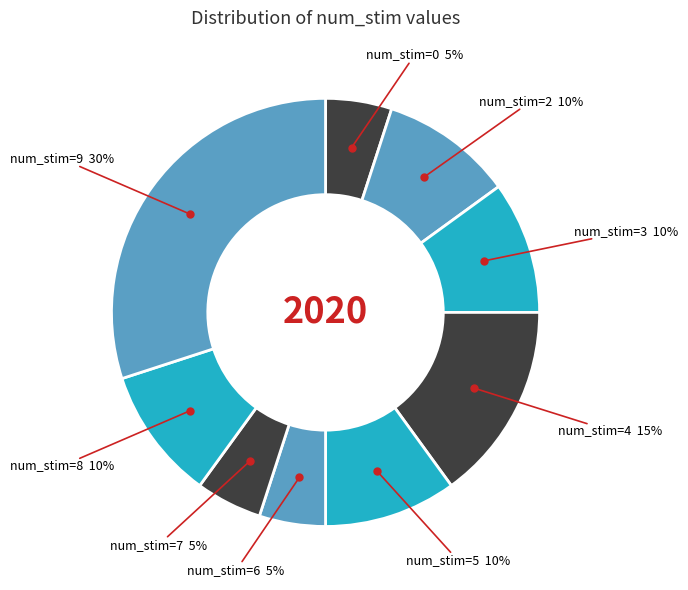

Which slice is the largest?

num_stim=9